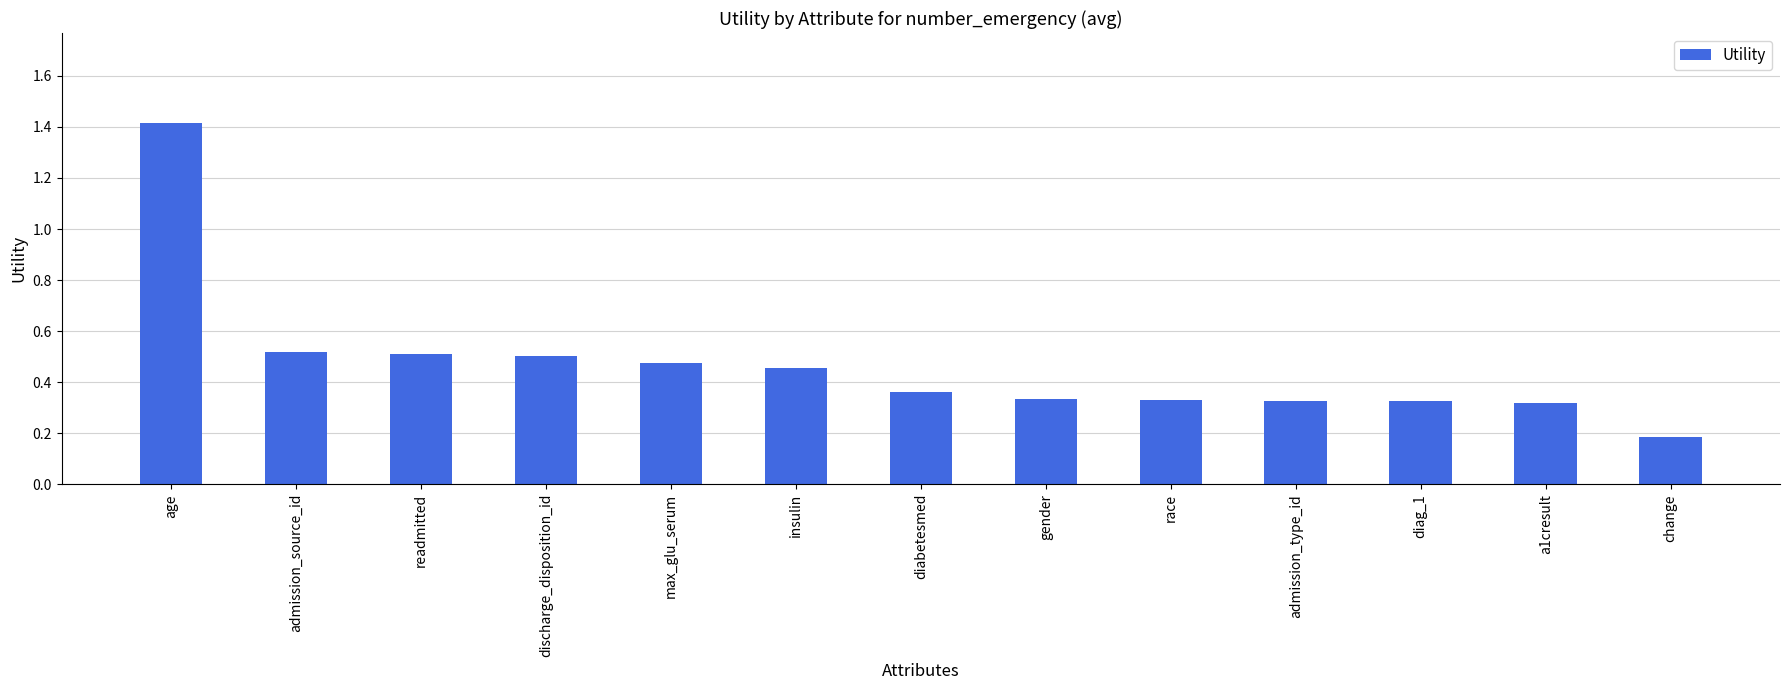

Which has a higher value, change or insulin?

insulin